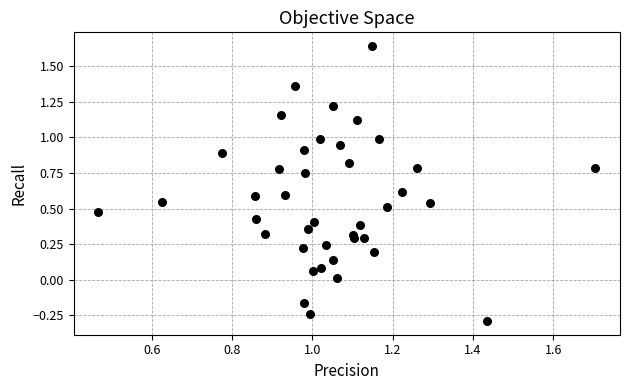

What is the range of Y values (max minus min)?

1.9